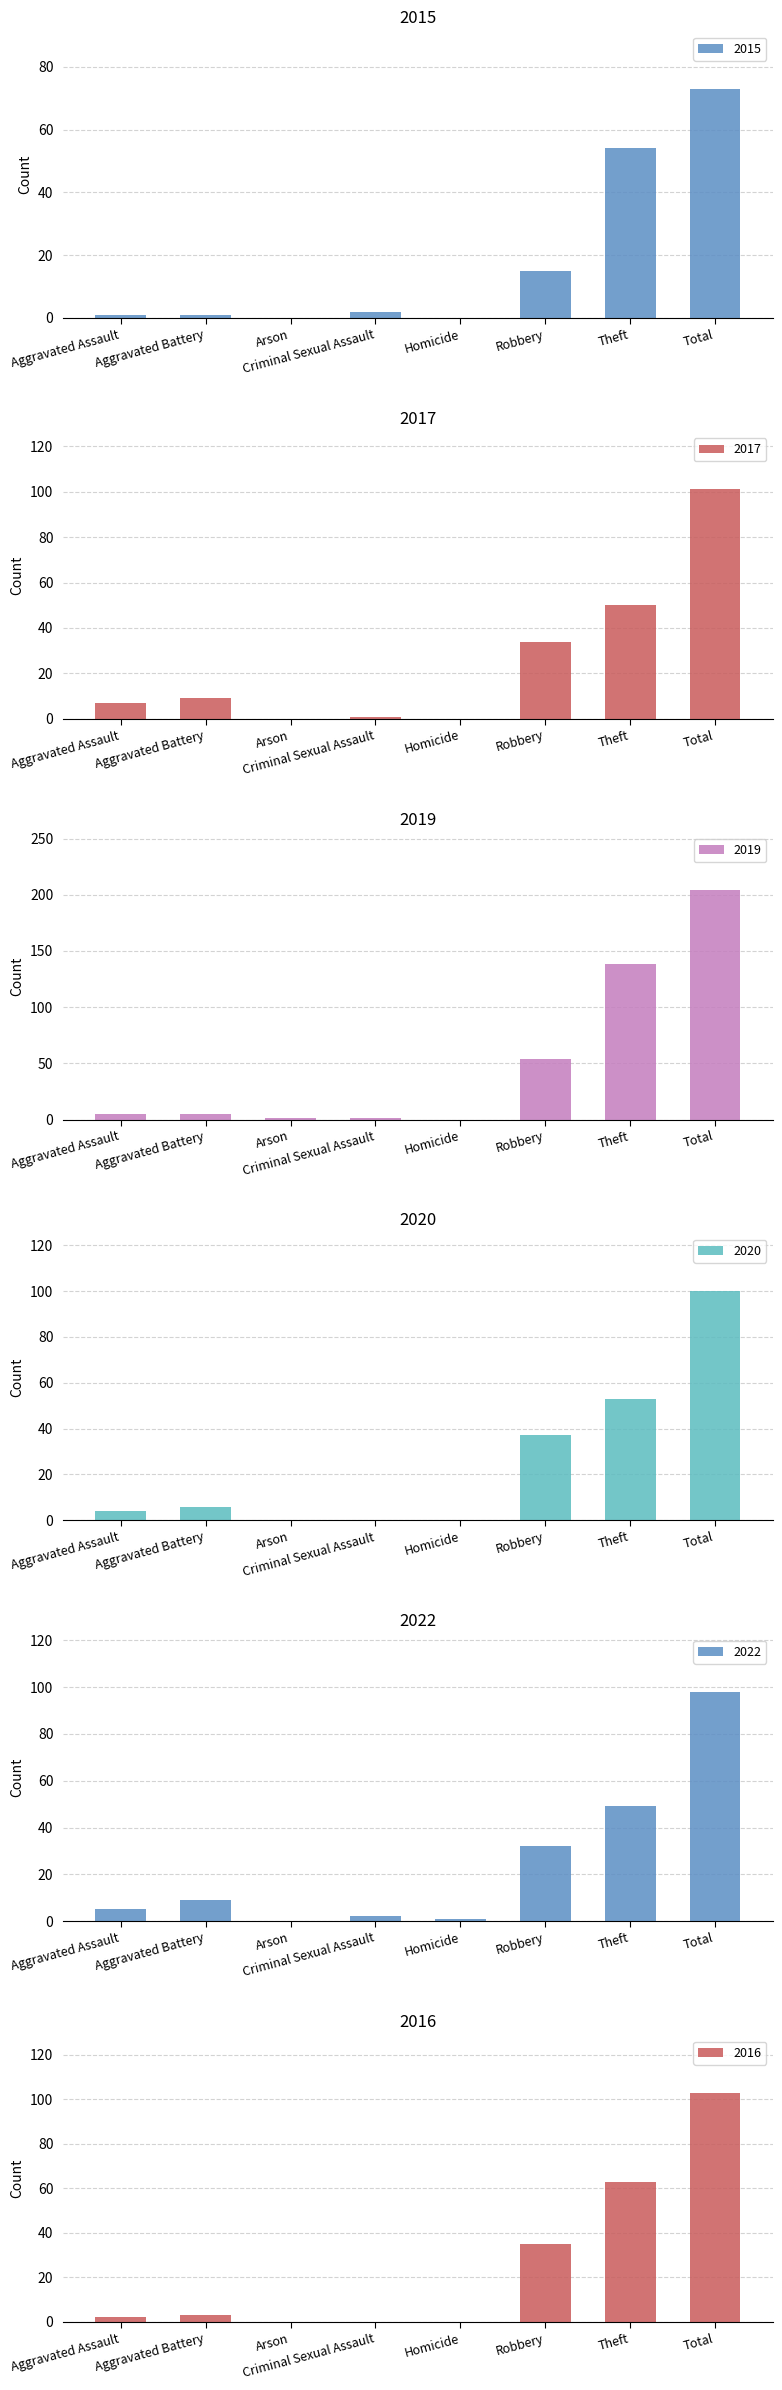

At which category is the sum across all series the highest?

Total